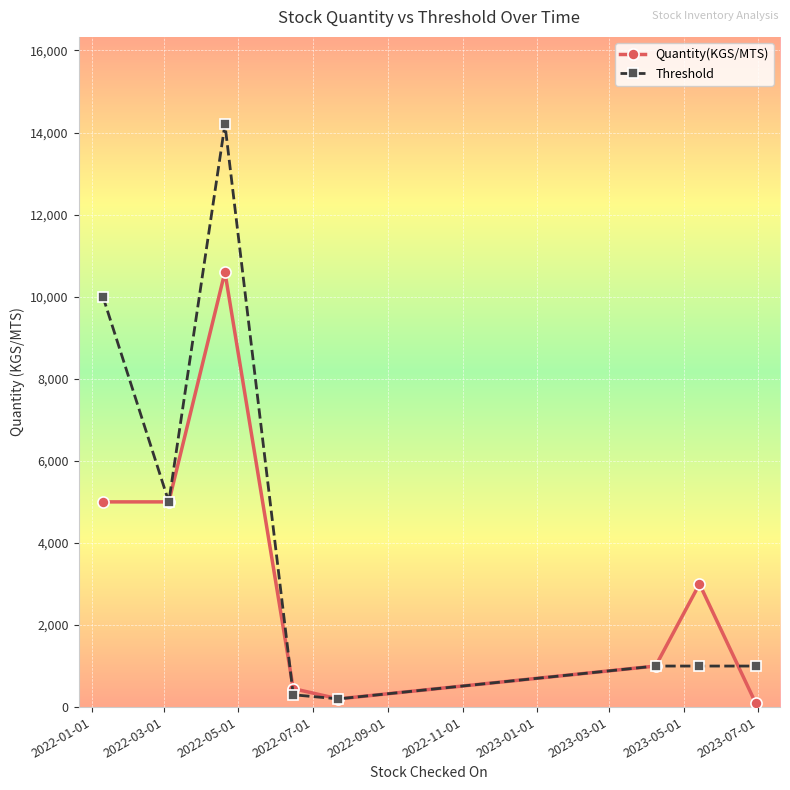

How many lines are shown in the chart?

2